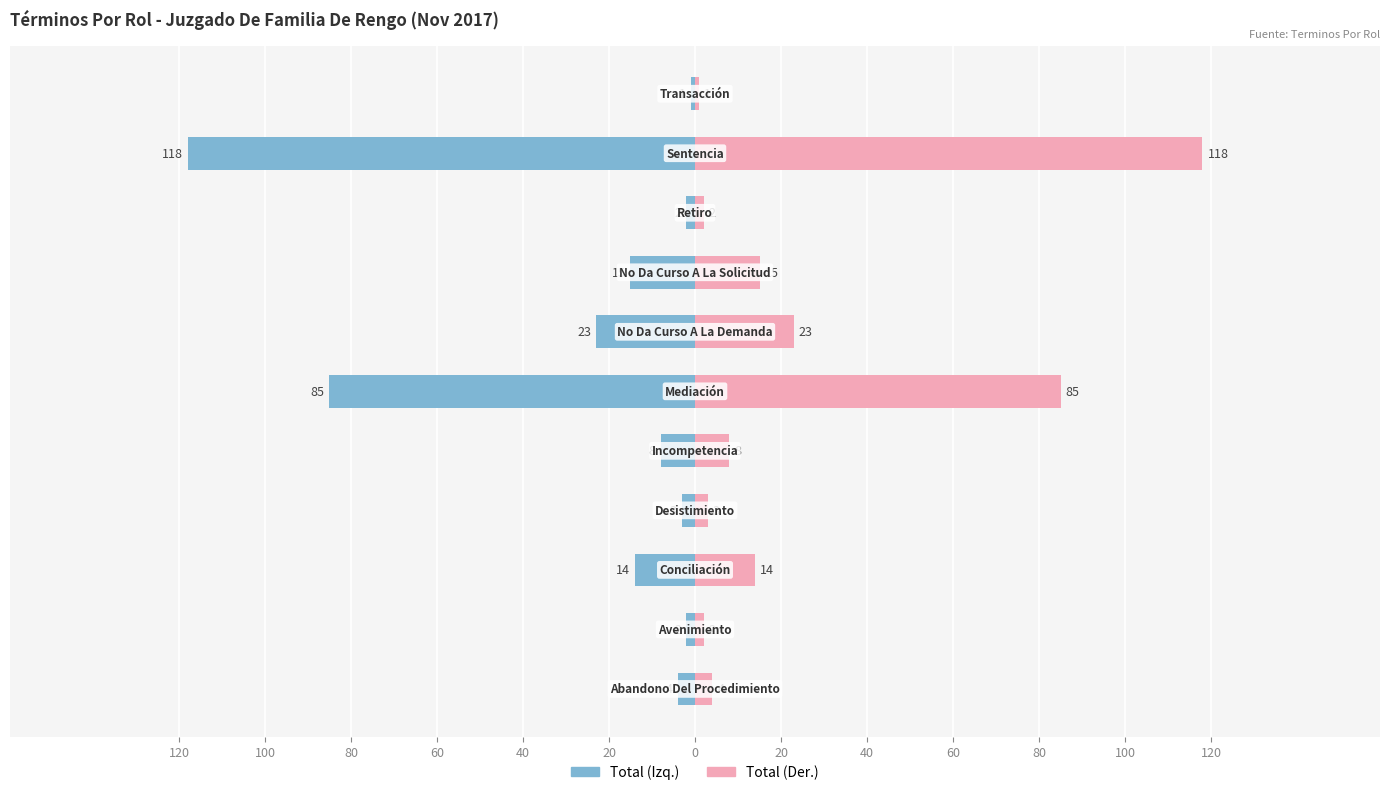

What is the value of the Total (Left) bar at the 1st from the left?

-4